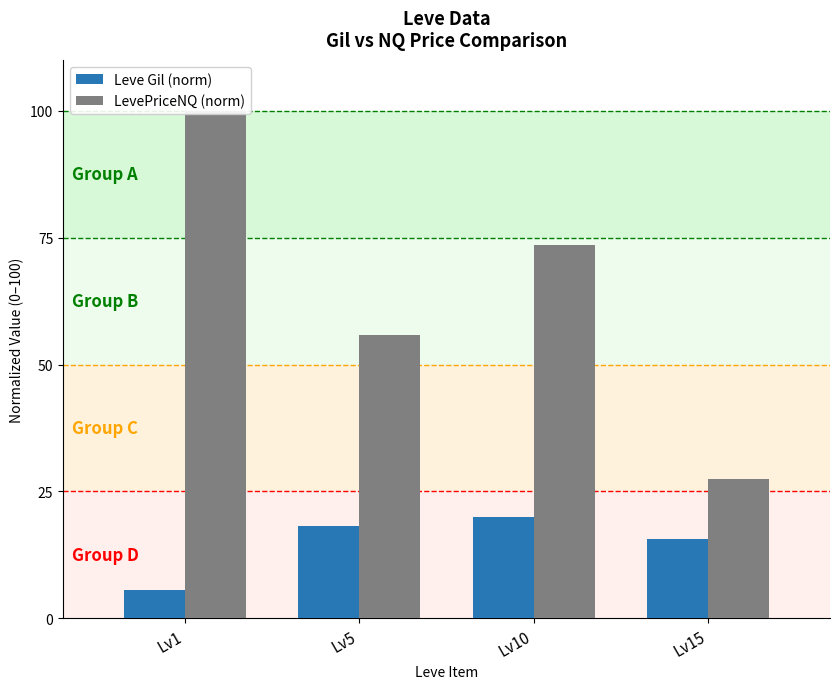

Which category has the highest value across all series?

Lv1